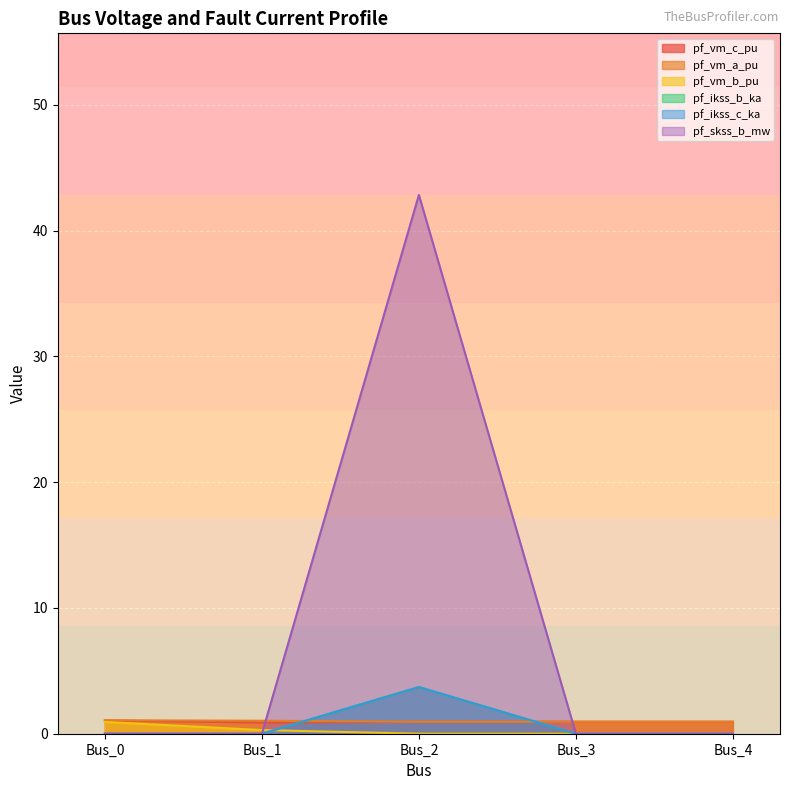

True or false: pf_ikss_b_ka and pf_vm_a_pu cross at least once.

True